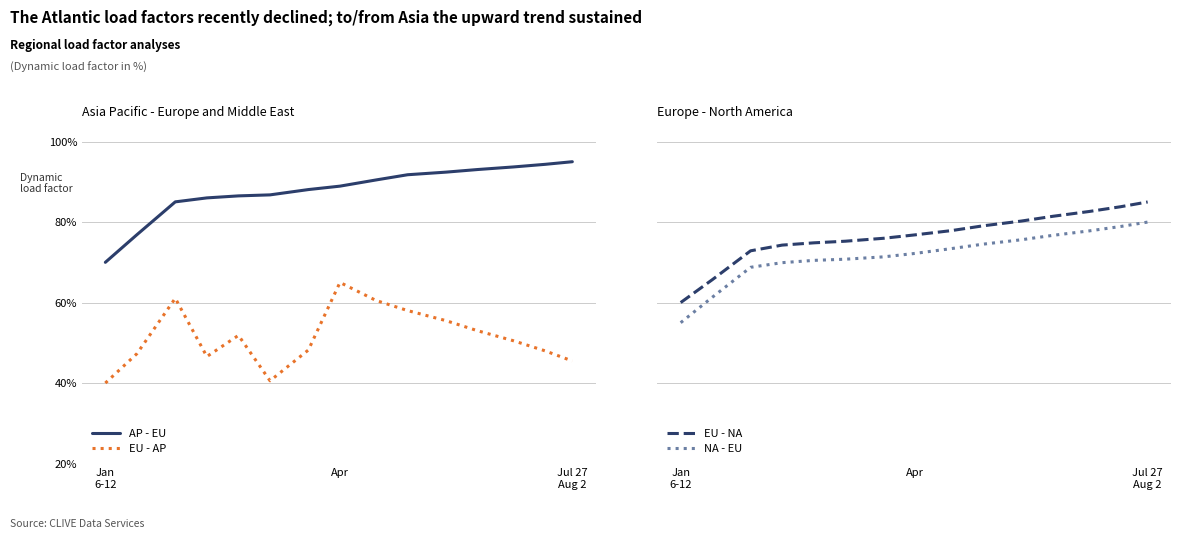

Reading left to right, what are all the values shown in this chart?

AP - EU: 70.0	76.9	85.0	86.0	86.5	86.8	88.1	88.9	90.5	91.8	92.4	93.1	93.7	94.4	95.0
EU - AP: 40.0	47.3	61.1	46.6	51.9	40.6	48.2	65.0	60.5	58.0	55.5	53.0	50.5	48.0	45.5
EU - NA: 60.0	65.7	72.9	74.3	74.8	75.2	76.0	76.8	77.9	79.1	80.3	81.4	82.6	83.8	85.0
NA - EU: 55.0	61.3	68.8	69.9	70.5	70.8	71.4	72.2	73.4	74.5	75.6	76.7	77.8	78.9	80.0